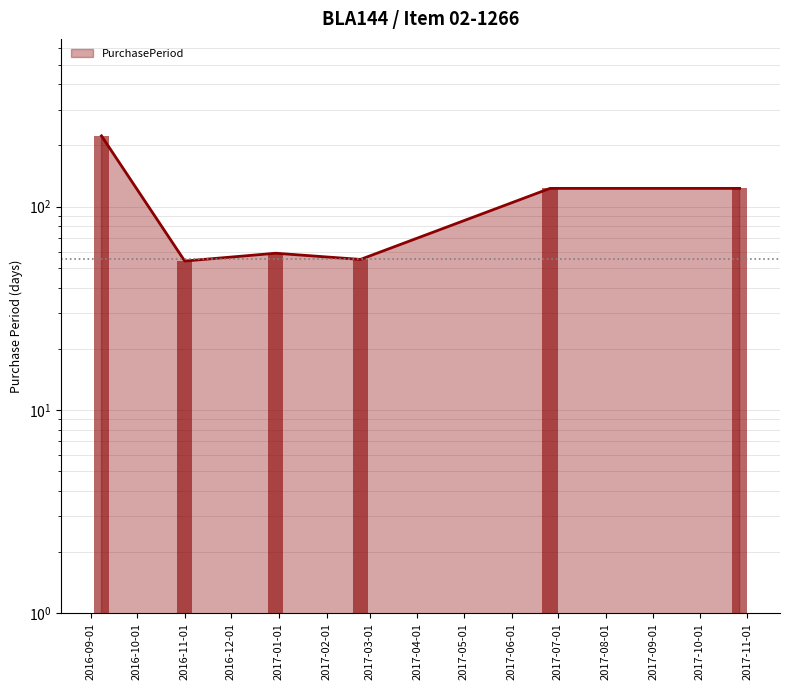

What is the difference between the maximum and minimum values?

169